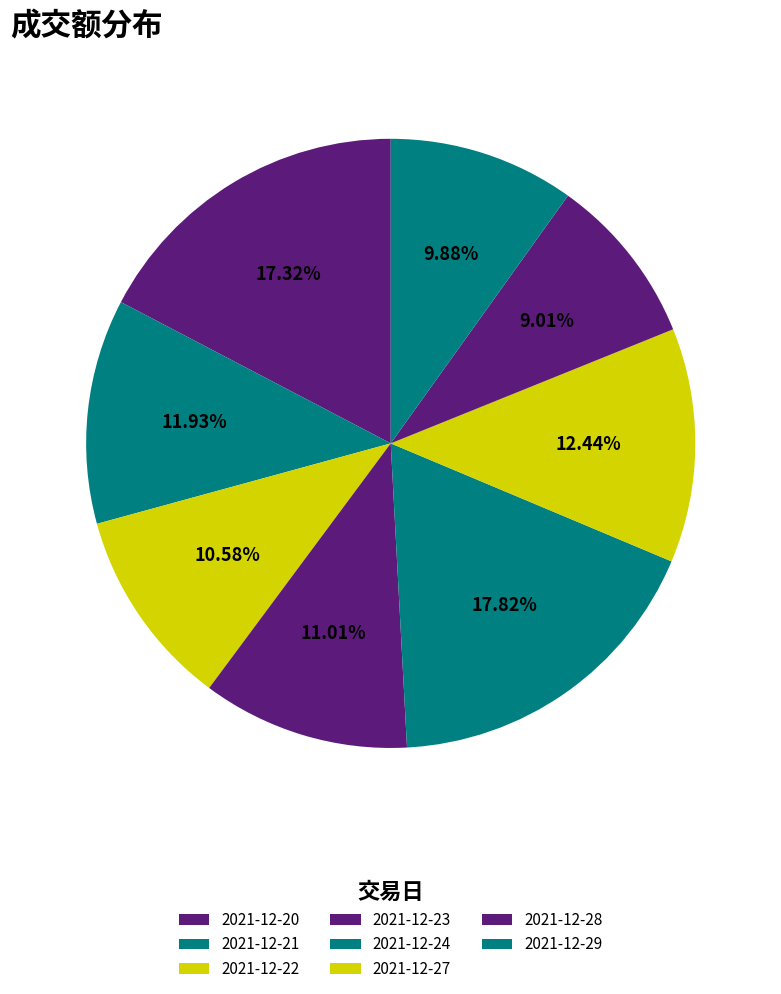

Count the number of slices in the pie.

8